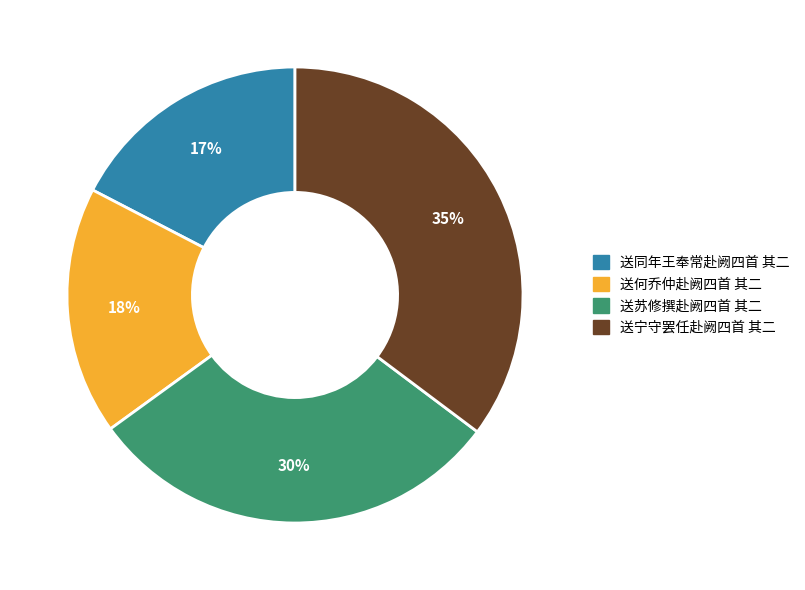

How many slices are in this pie chart?

4